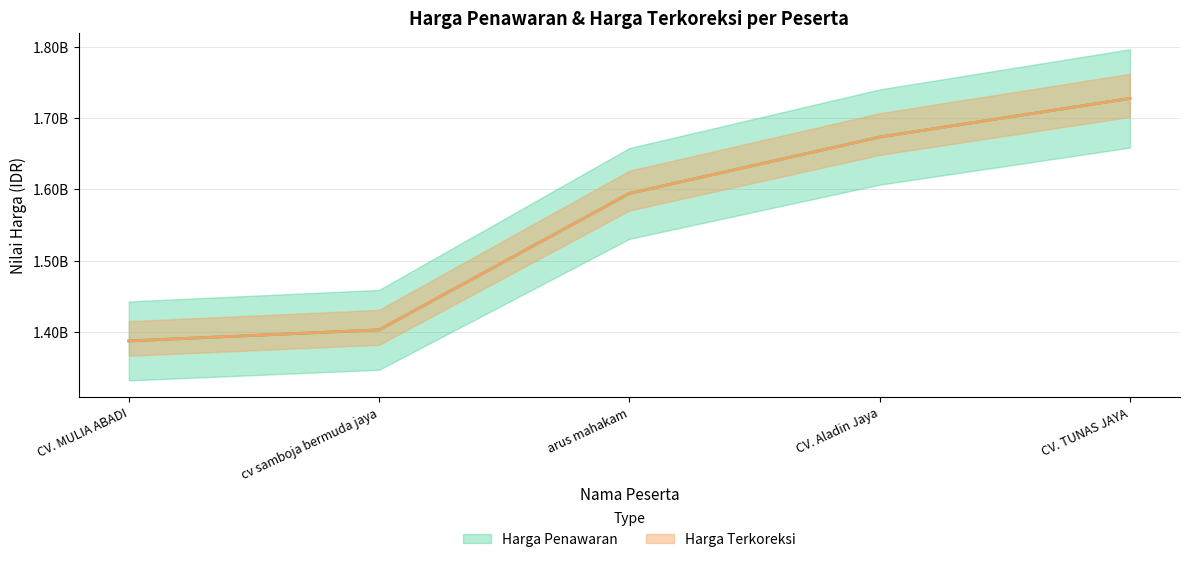

Rank the series at CV. TUNAS JAYA from lowest to highest value.

Harga Penawaran, Harga Terkoreksi